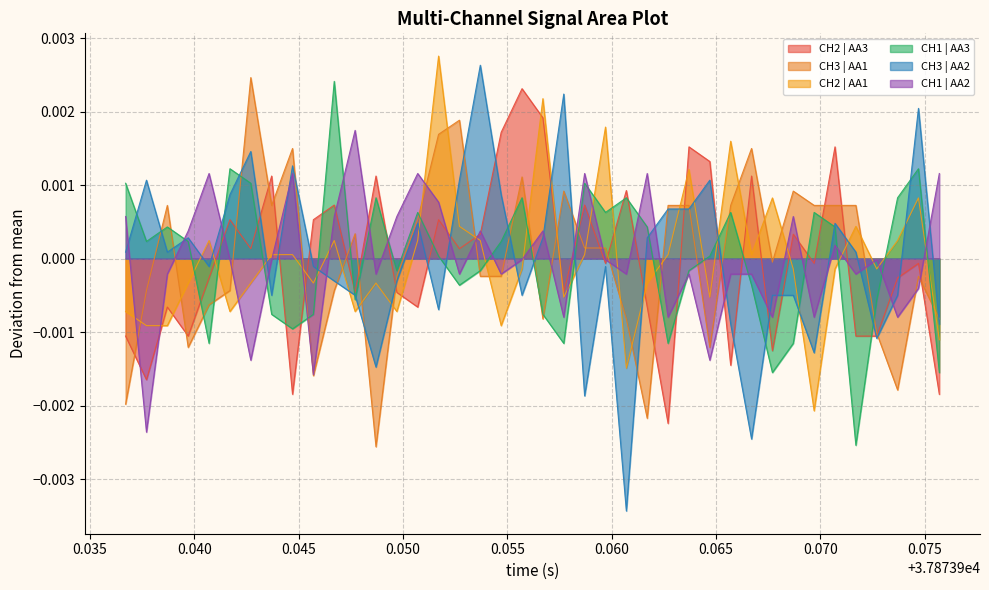

Rank the series by their maximum value, from highest to lowest.

CH2 | AA1, CH3 | AA2, CH3 | AA1, CH1 | AA3, CH2 | AA3, CH1 | AA2